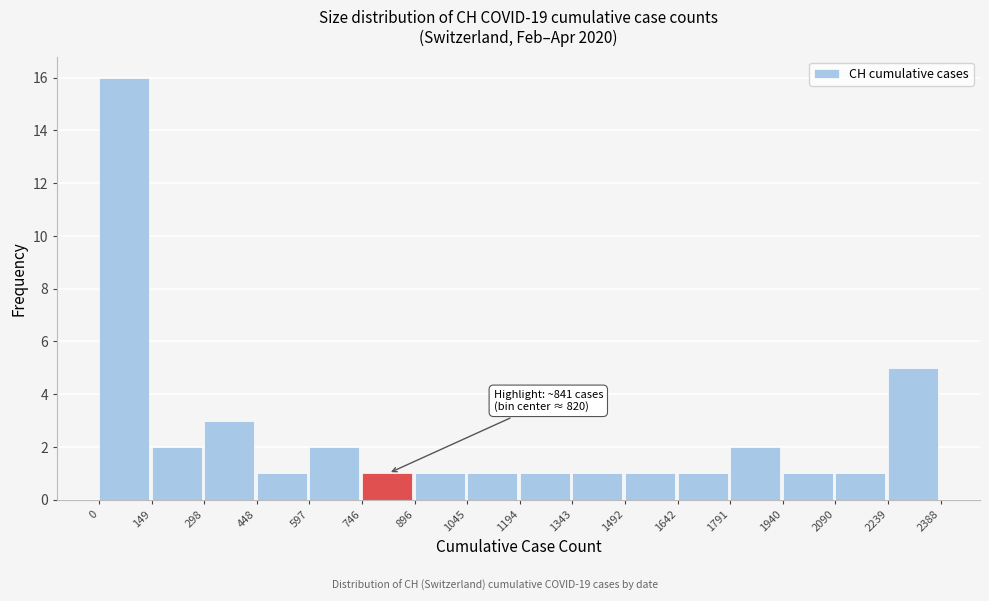

Which range on the x-axis has the tallest bar?

0 to 149